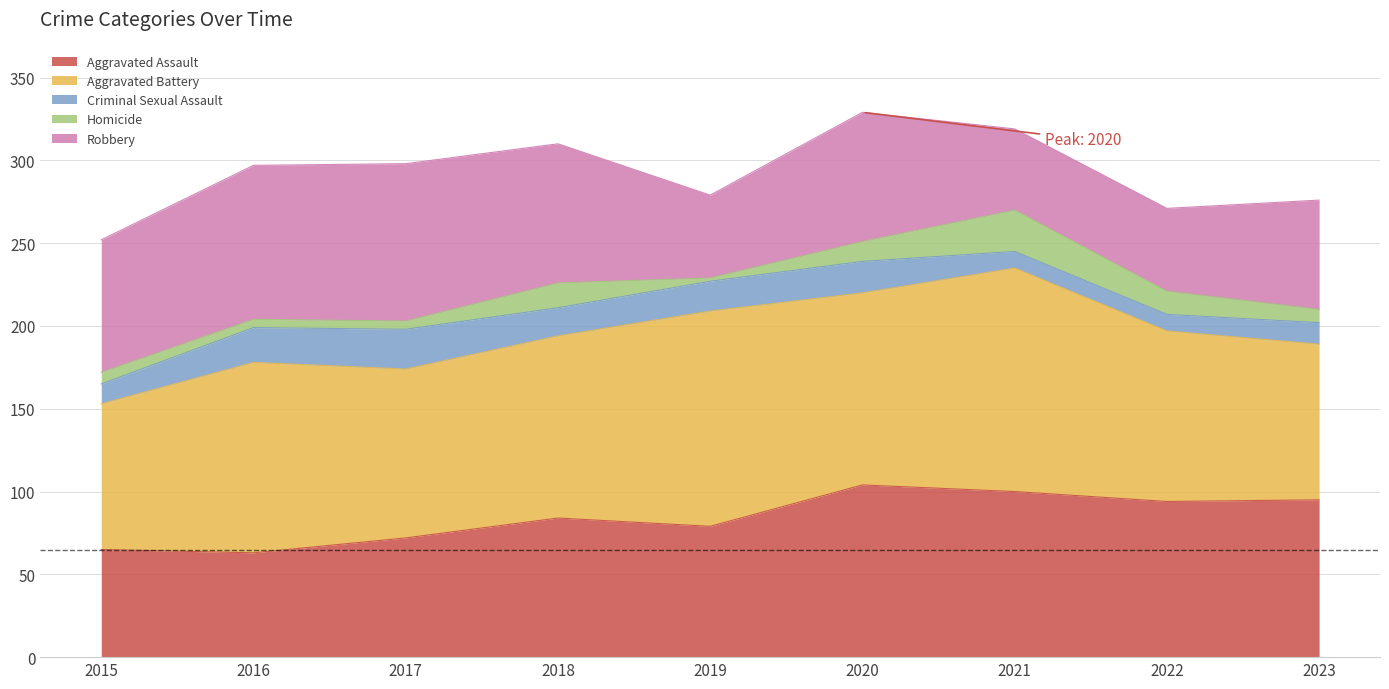

Between which two adjacent categories do Homicide and Criminal Sexual Assault first intersect?

2020 and 2021